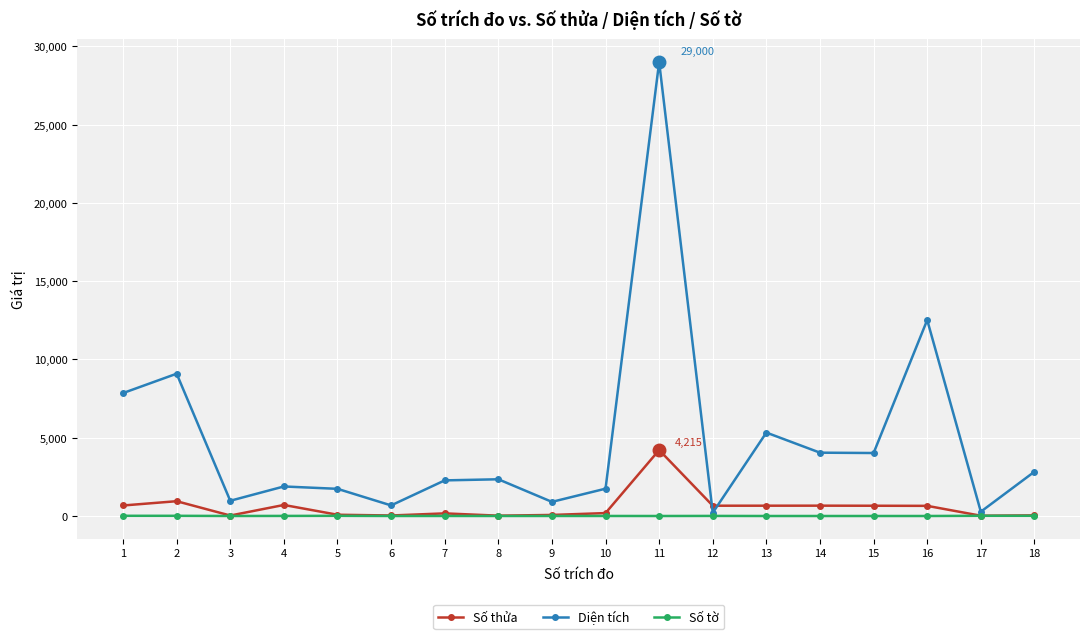

Which series has the largest total across all categories?

Diện tích